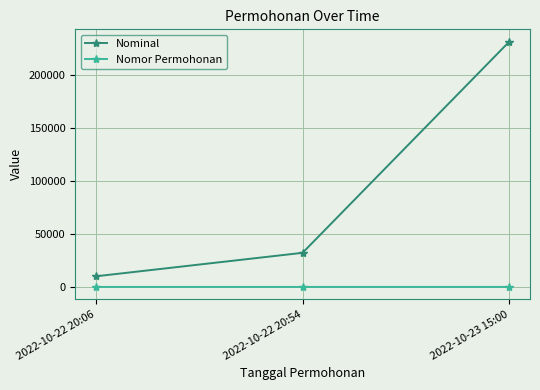

The Nomor Permohonan series shows 3 at 2022-10-23 15:00. True or false?

True